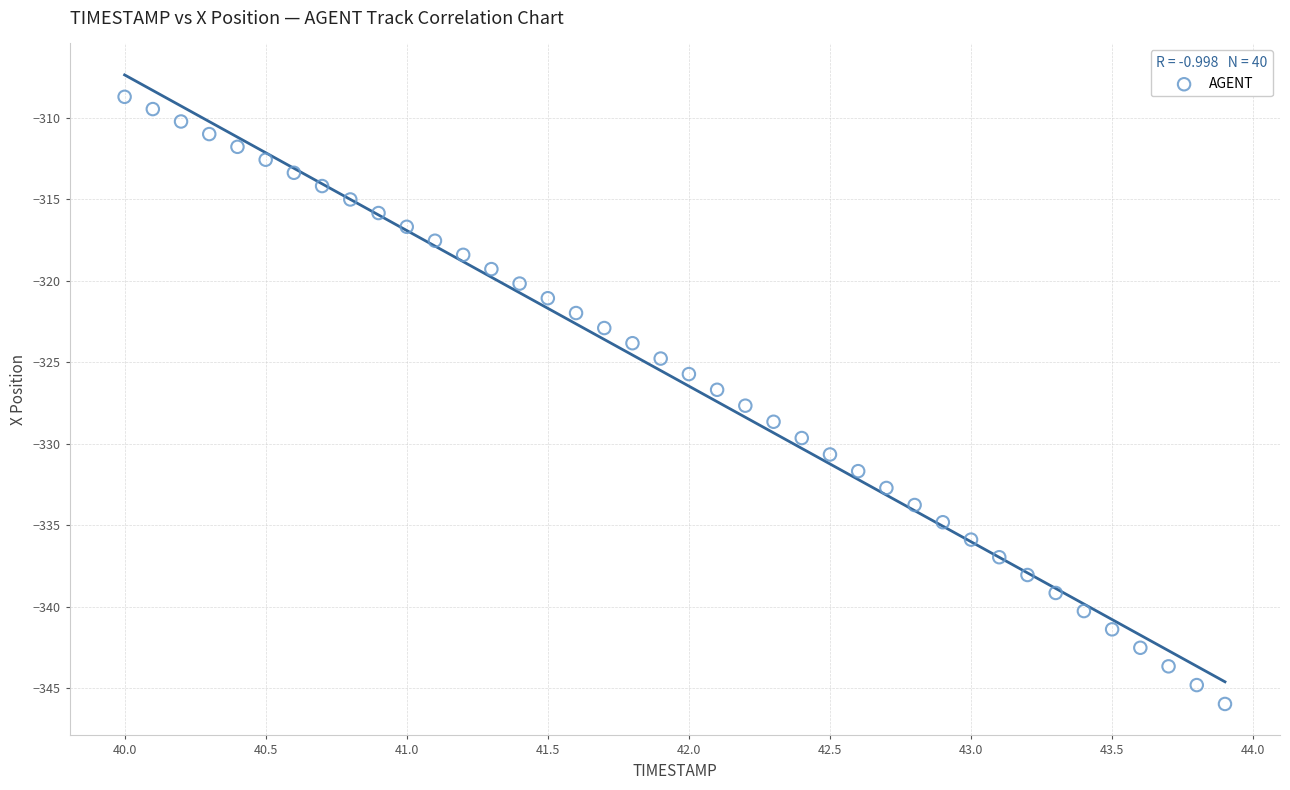

What is the range of X values (max minus min)?

3.9